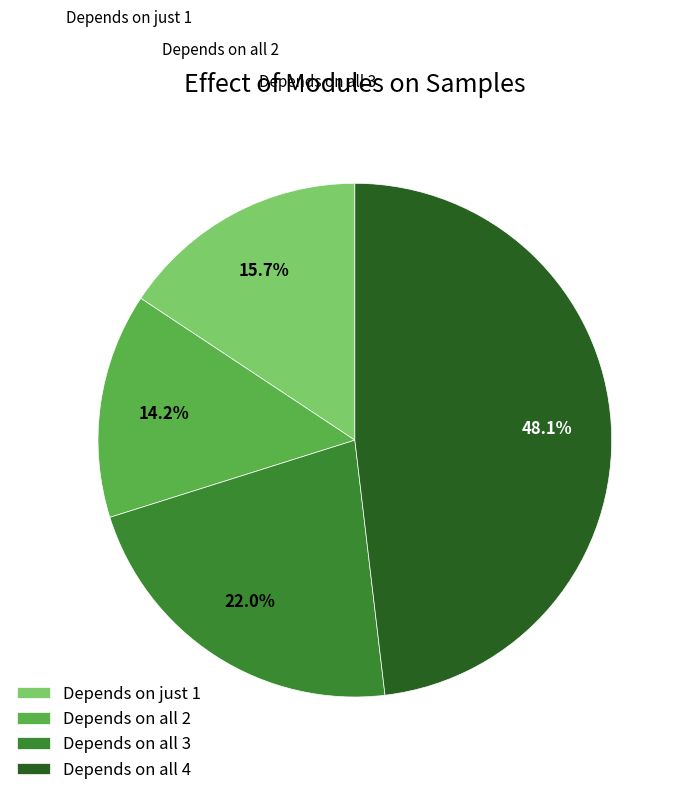

Which category has the smallest portion of the pie?

Depends on all 2